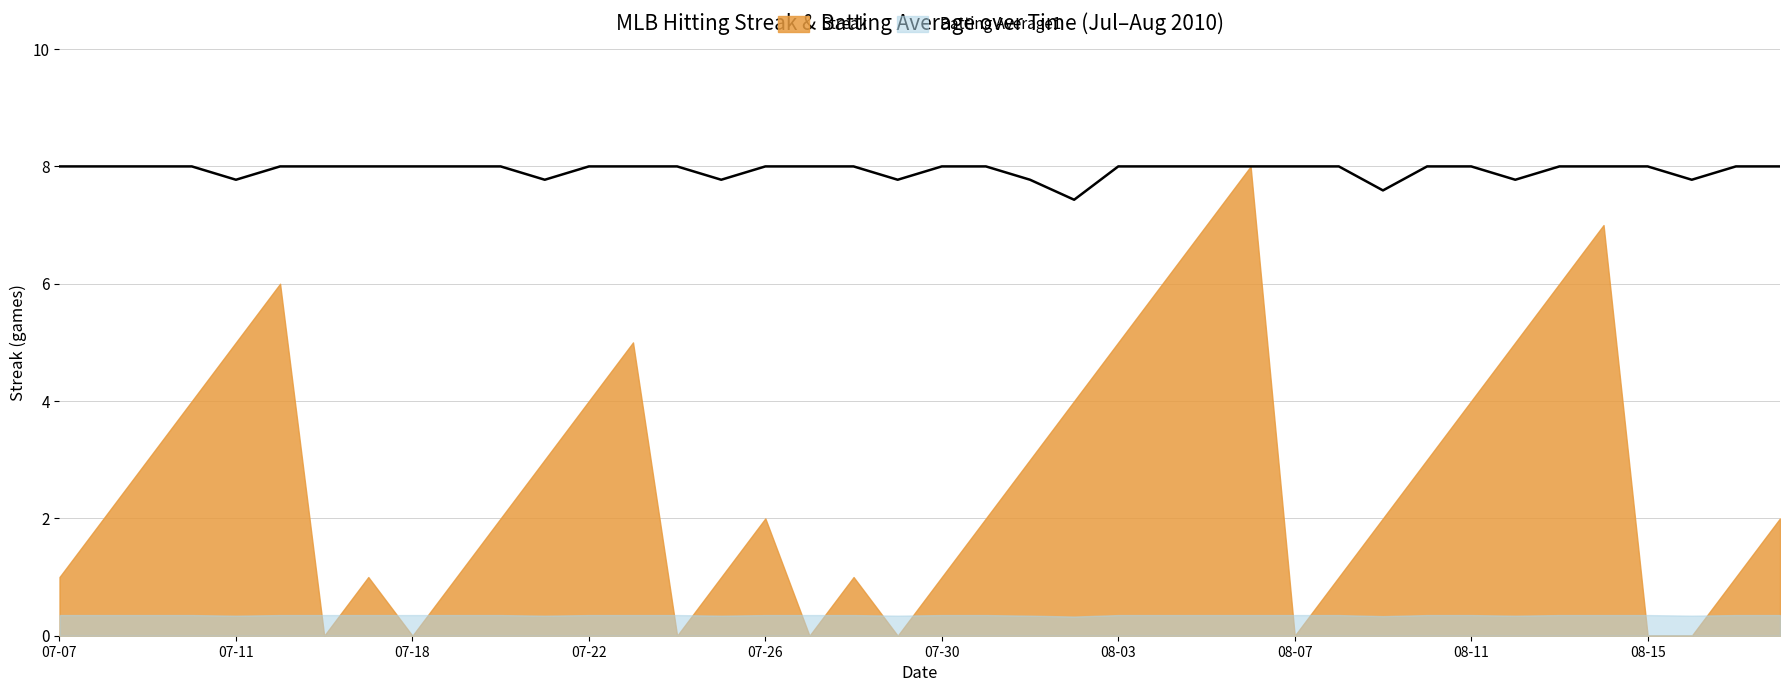

What is the average value?

7.9